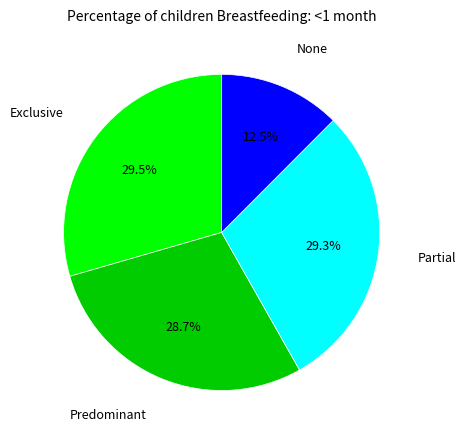

Does any single category account for the majority?

No